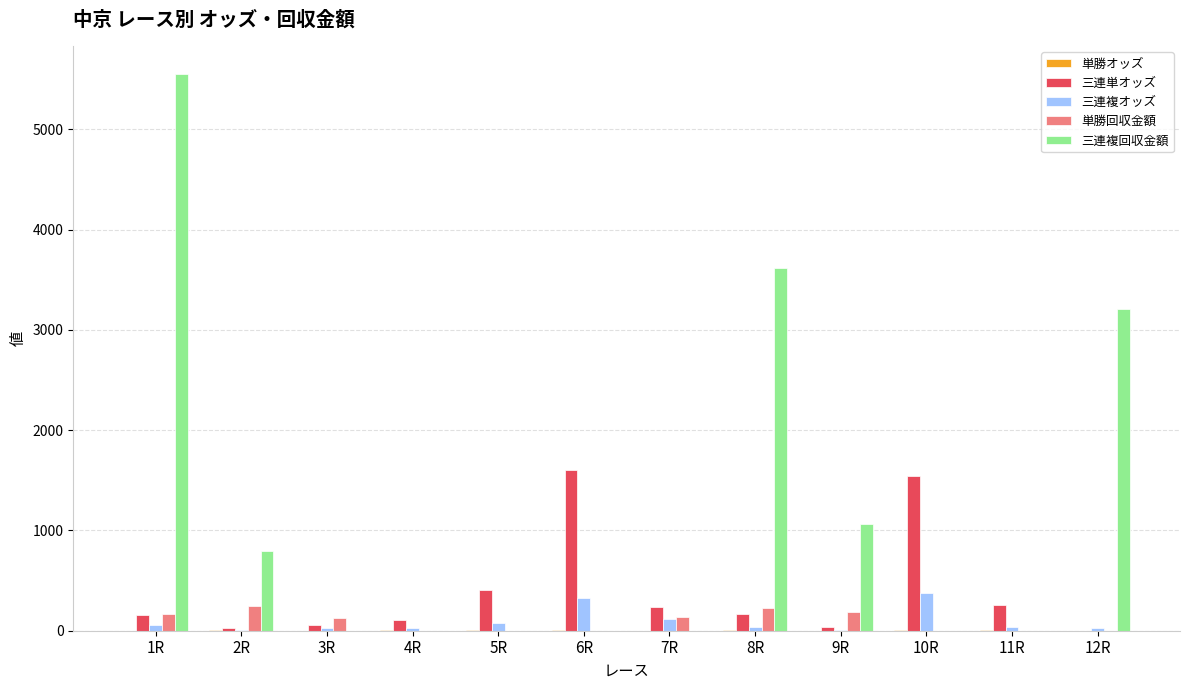

How many distinct data groups are displayed?

5